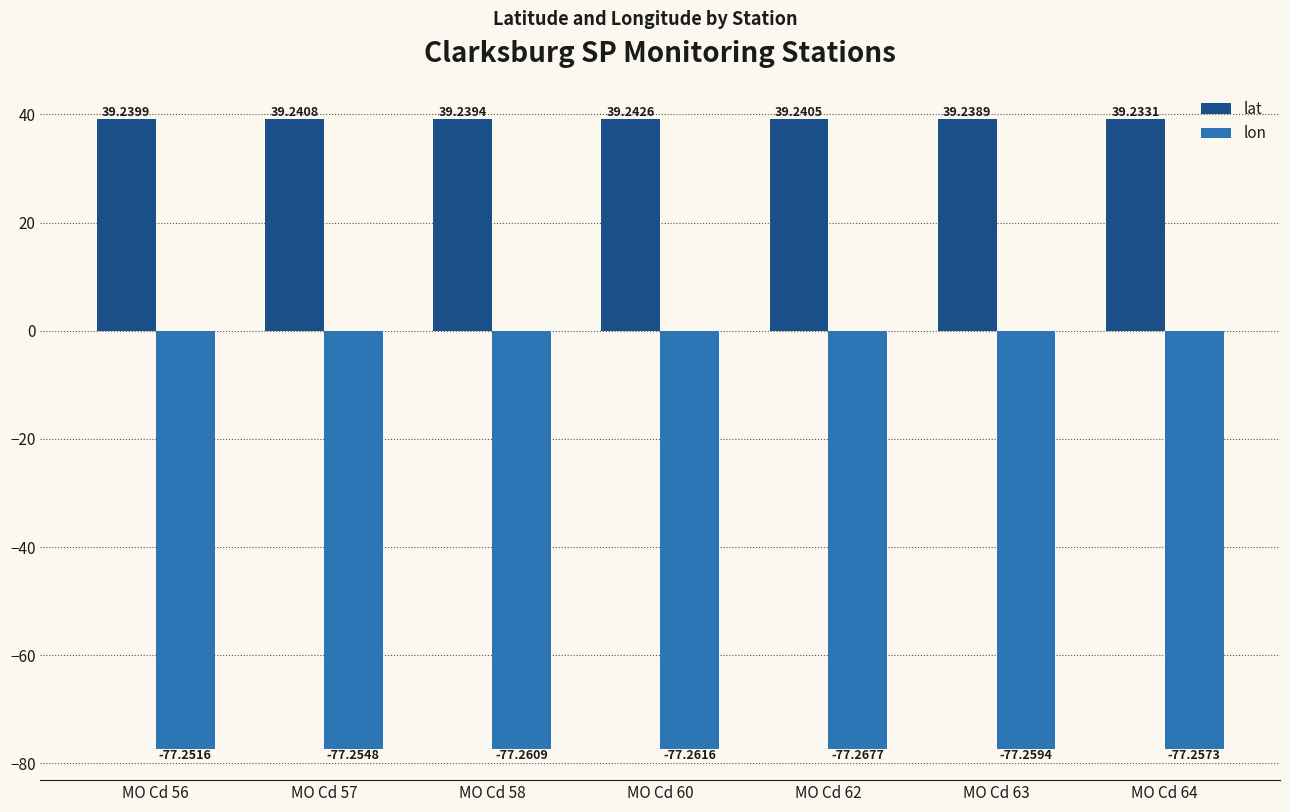

Reading left to right, what are all the values shown in this chart?

lat: 39.2	39.2	39.2	39.2	39.2	39.2	39.2
lon: -77.3	-77.3	-77.3	-77.3	-77.3	-77.3	-77.3